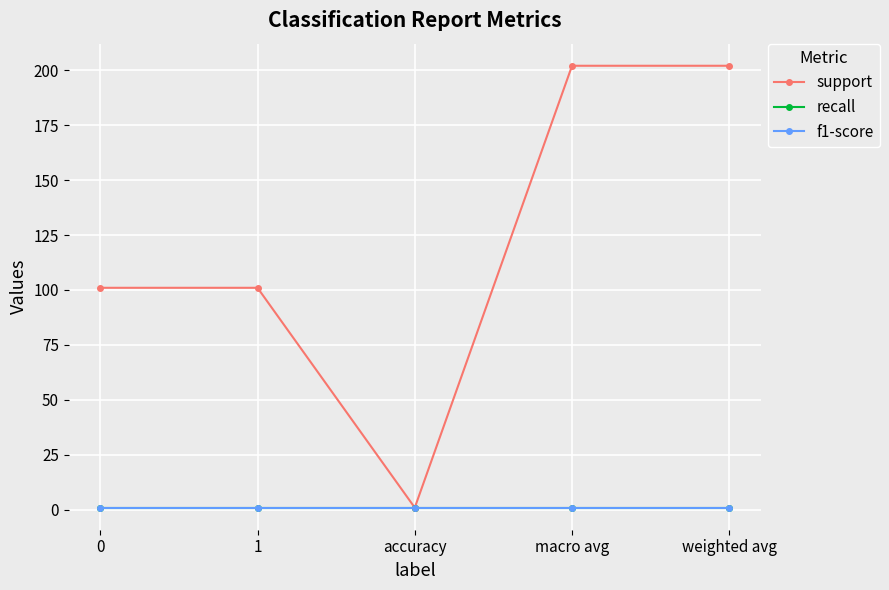

What is the highest value of the support series?

202